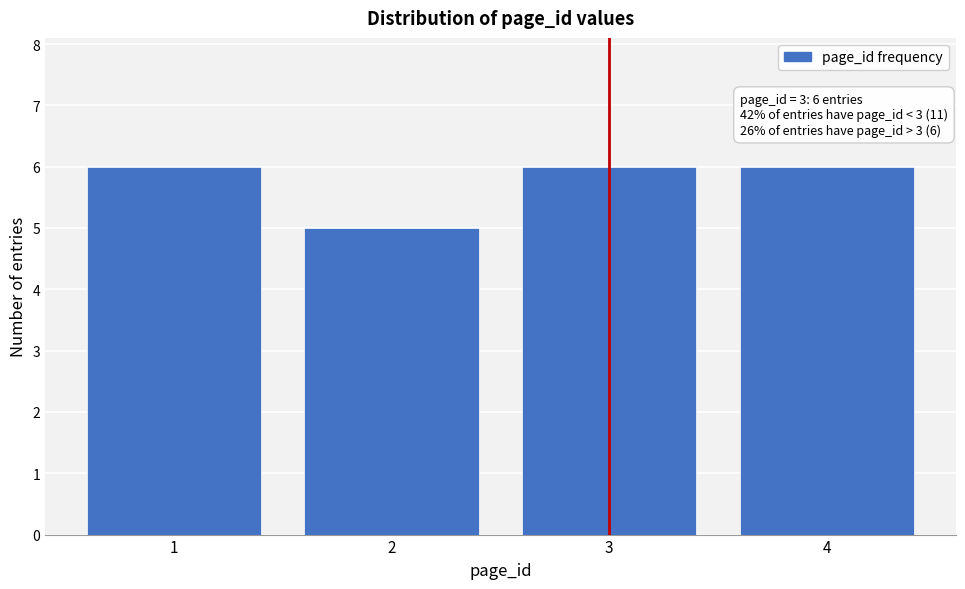

Reading left to right, extract all data points from this chart.

1=6	2=5	3=6	4=6